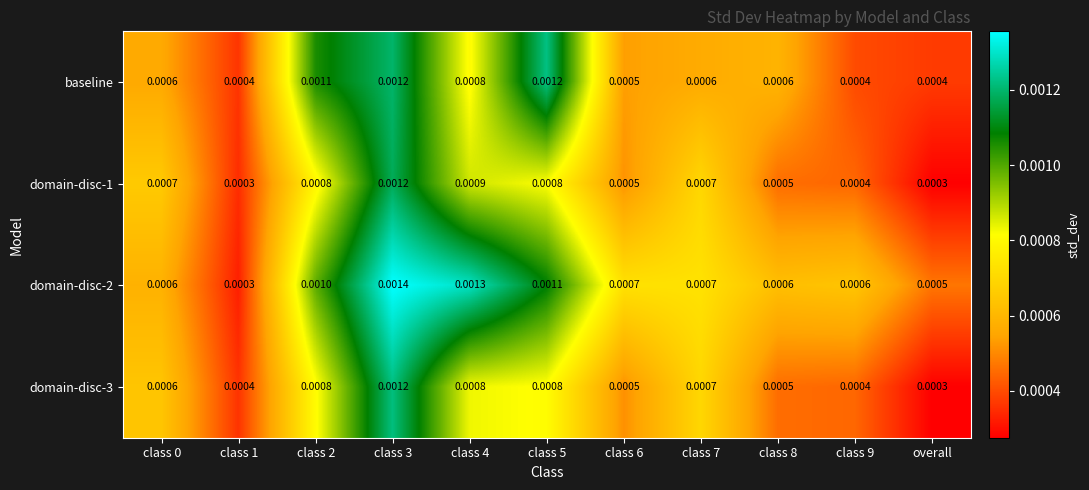

Which category has the lowest value in the domain-disc-3 series?

overall